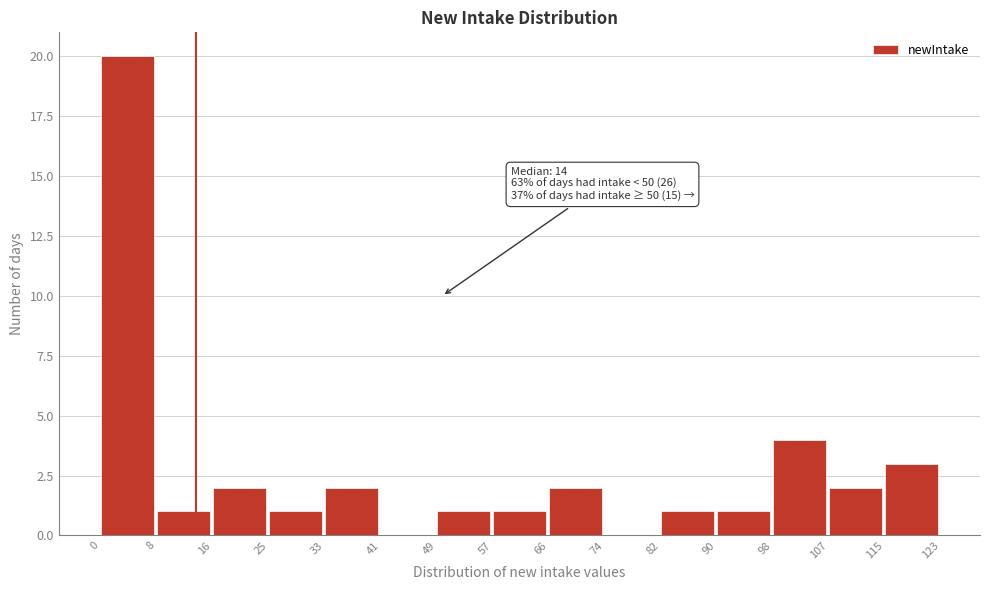

Which range on the x-axis has the tallest bar?

0 to 8